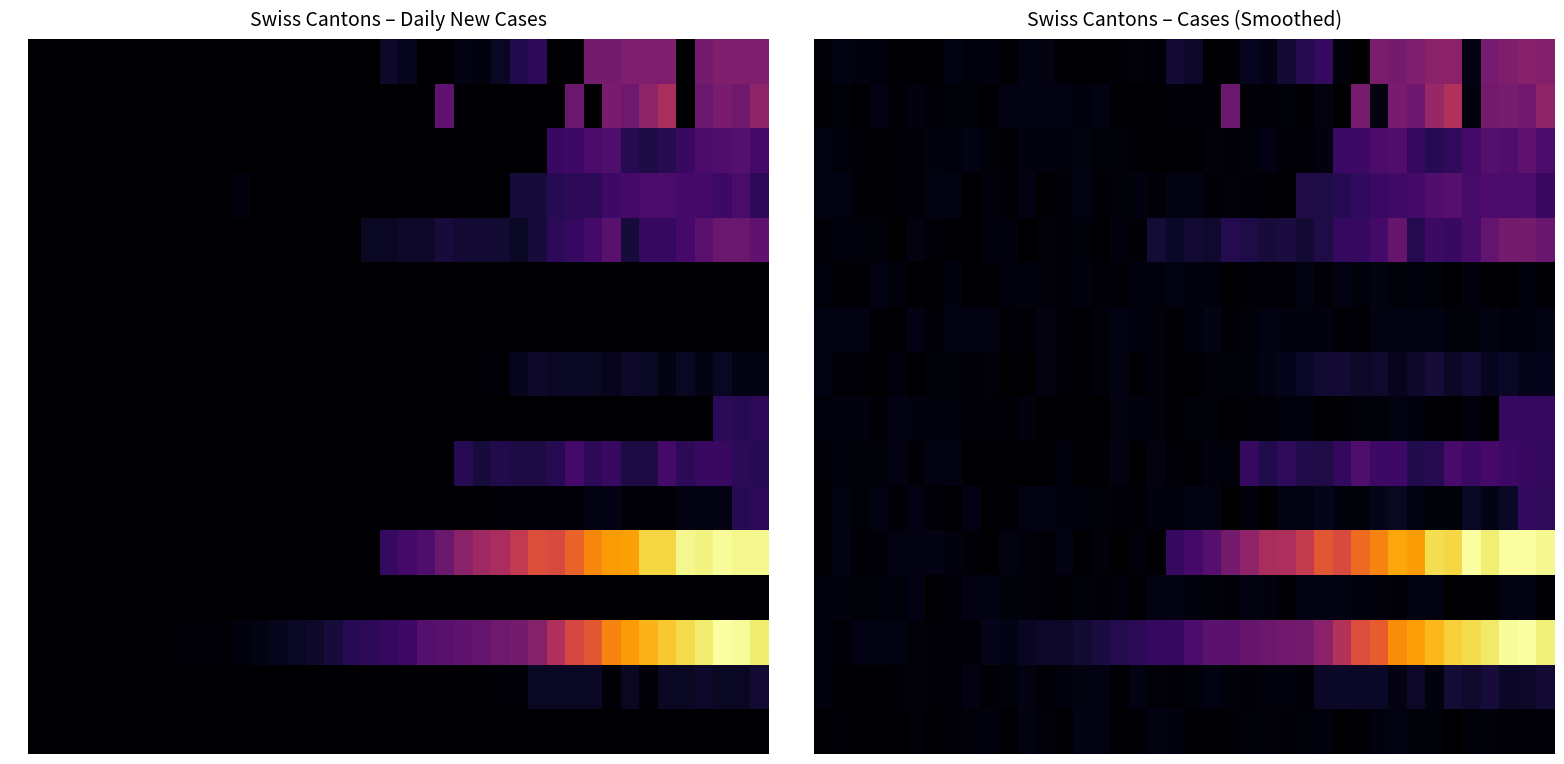

Which category has the lowest value across all series?

8